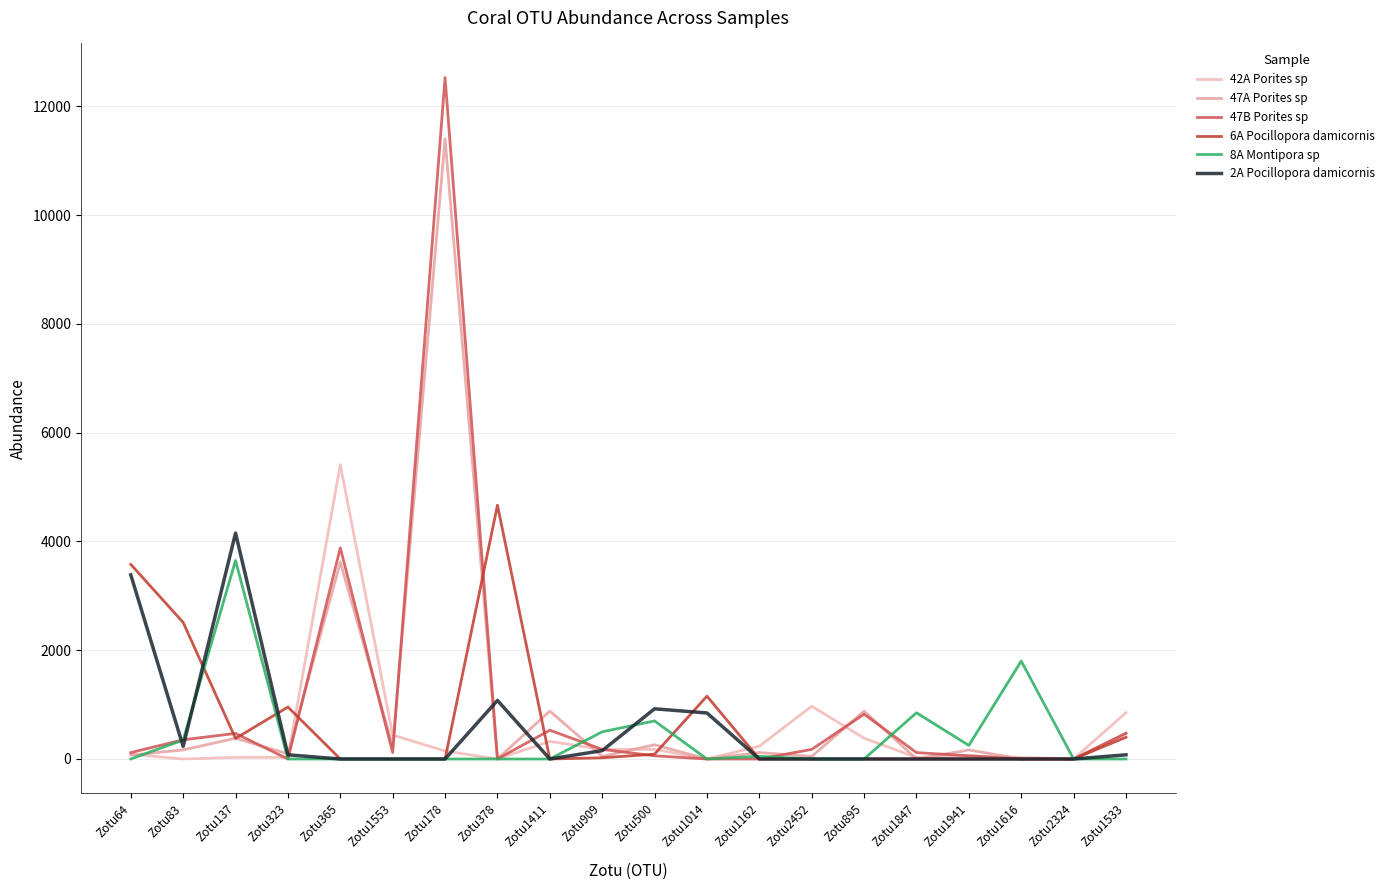

Which series has the largest total across all categories?

47B Porites sp